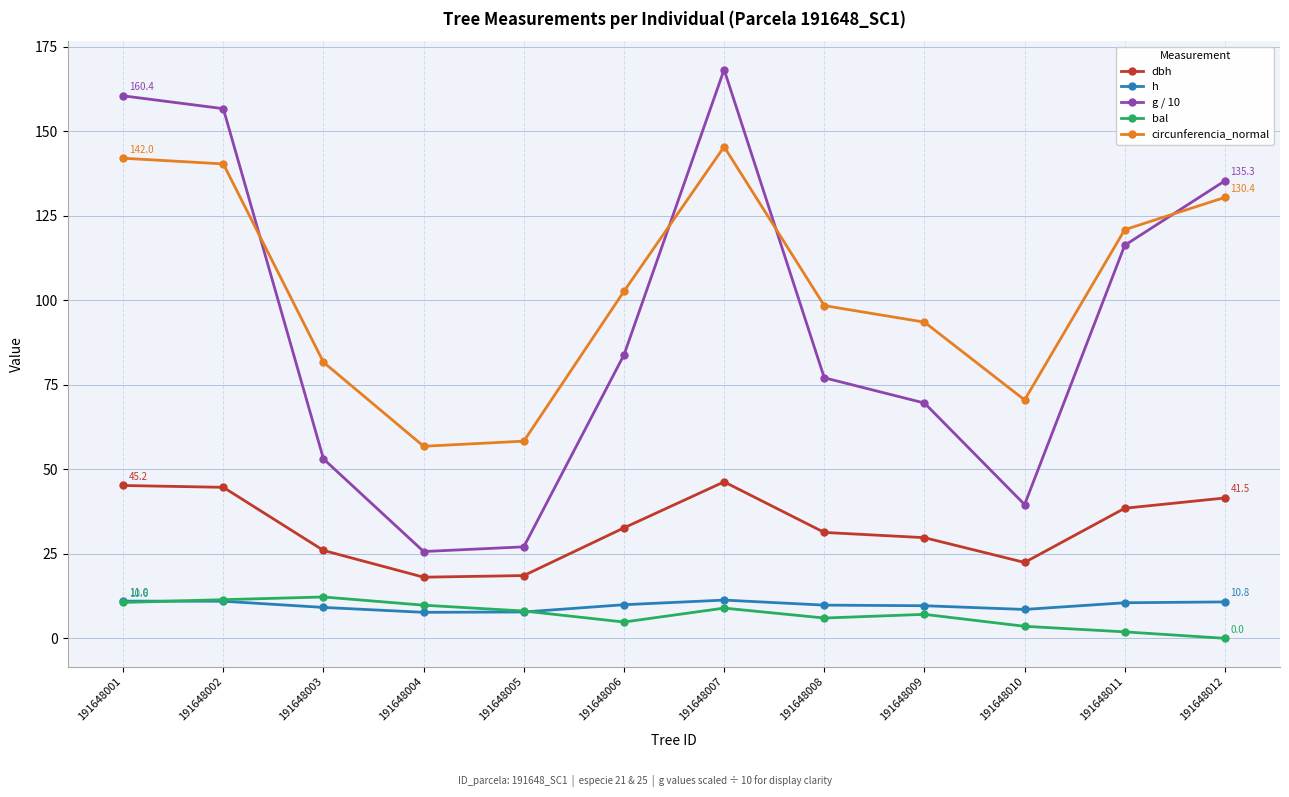

Is this an area chart (filled region under the line)?

No